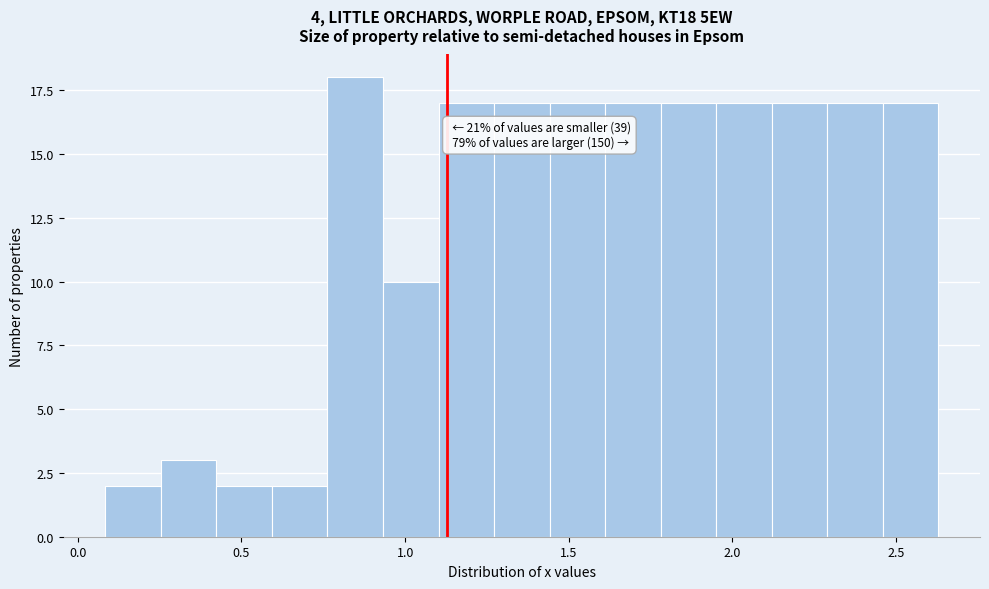

Around what value on the x-axis is the tallest bar? Give the approximate position of its centre, as read against the axis.

0.85